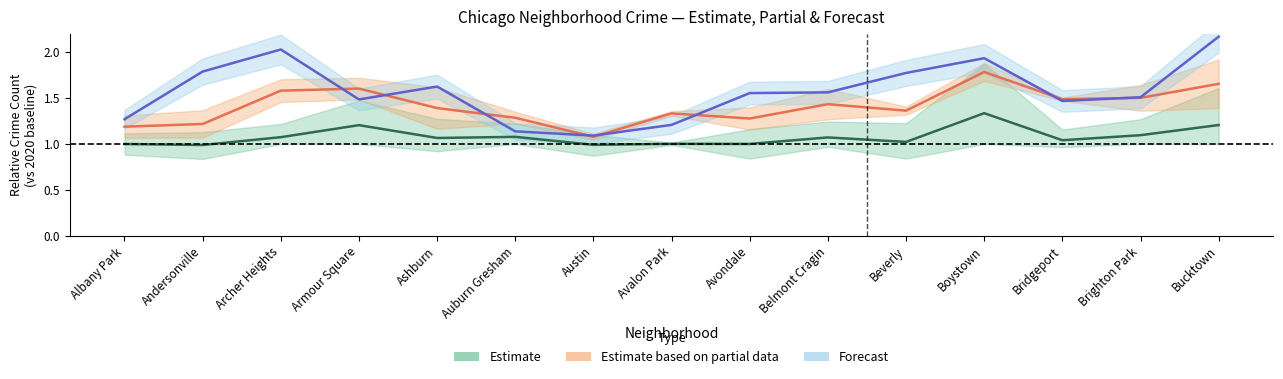

What is the approximate value of Forecast at Avalon Park?

1.2